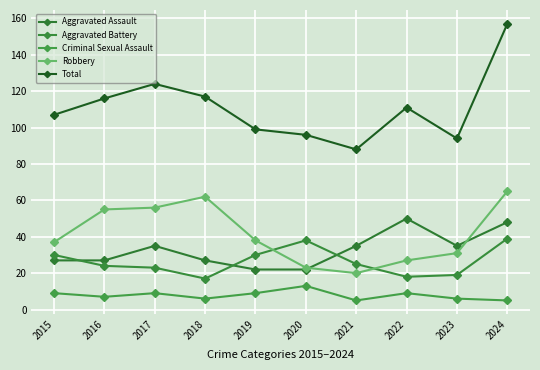

How many distinct data groups are displayed?

5